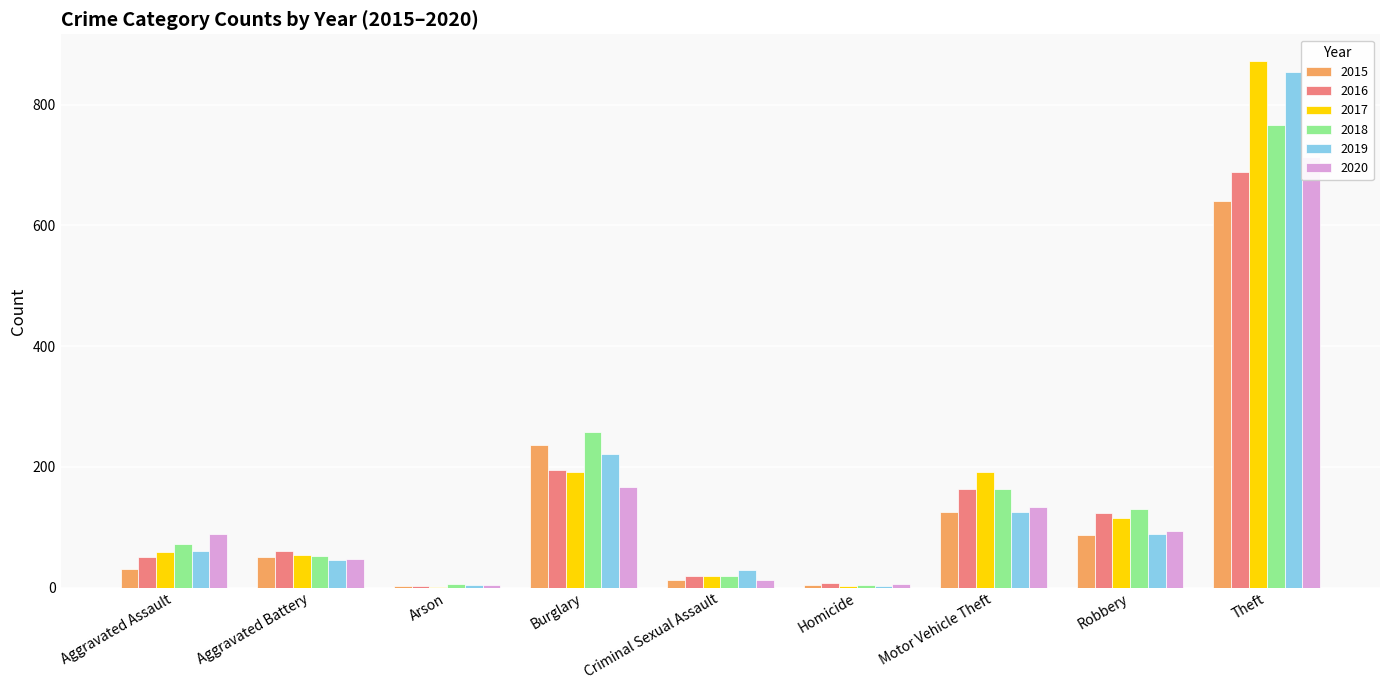

What is the label of the 9th bar from the left?

Theft